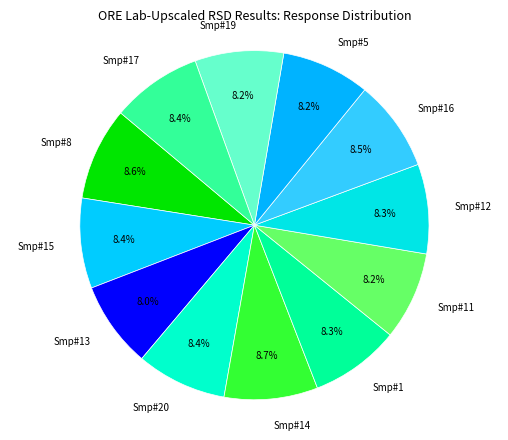

What portion of the pie excludes Smp#1?

91.7%